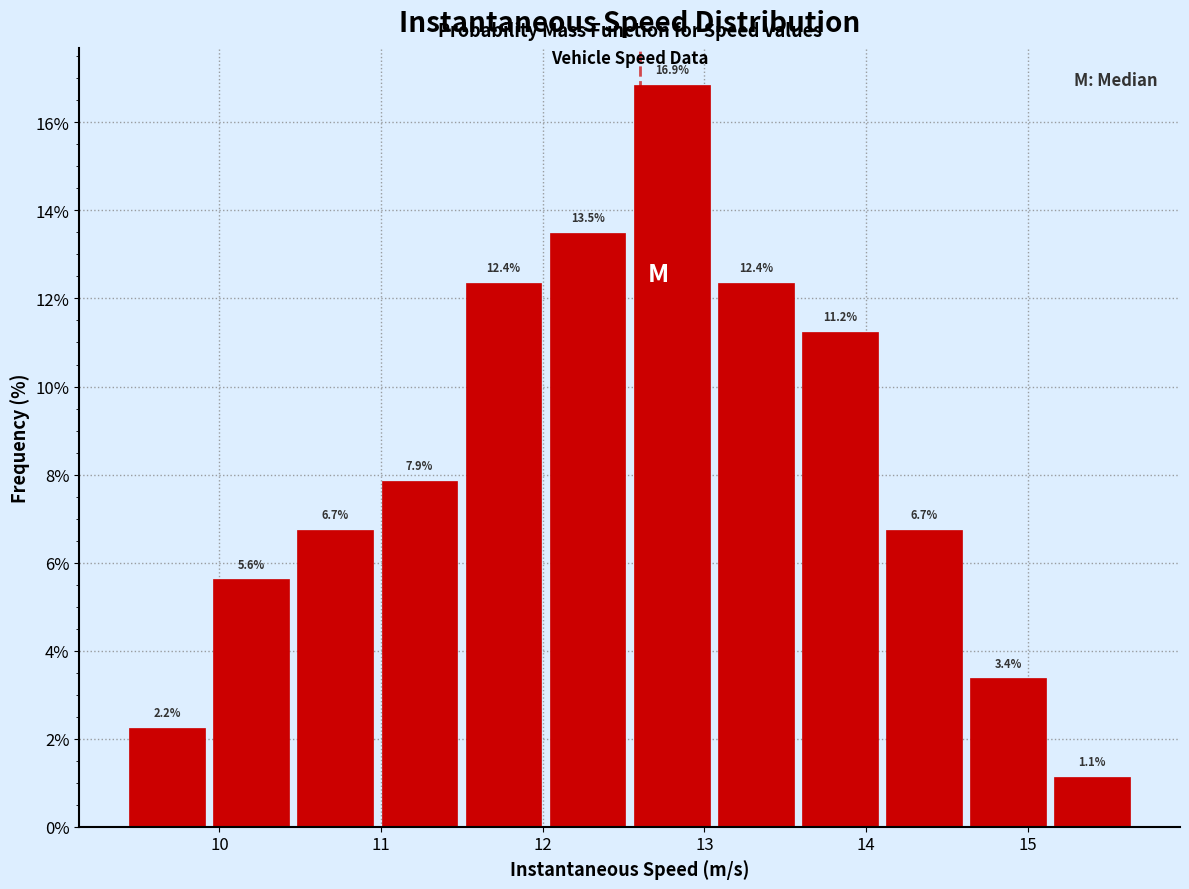

Which range on the x-axis has the tallest bar?

12.5 to 13.1